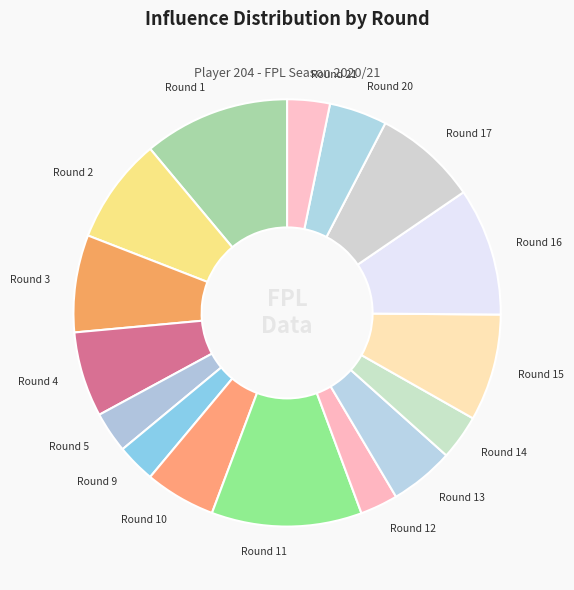

True or false: Round 17 accounts for 22% of the total.

False